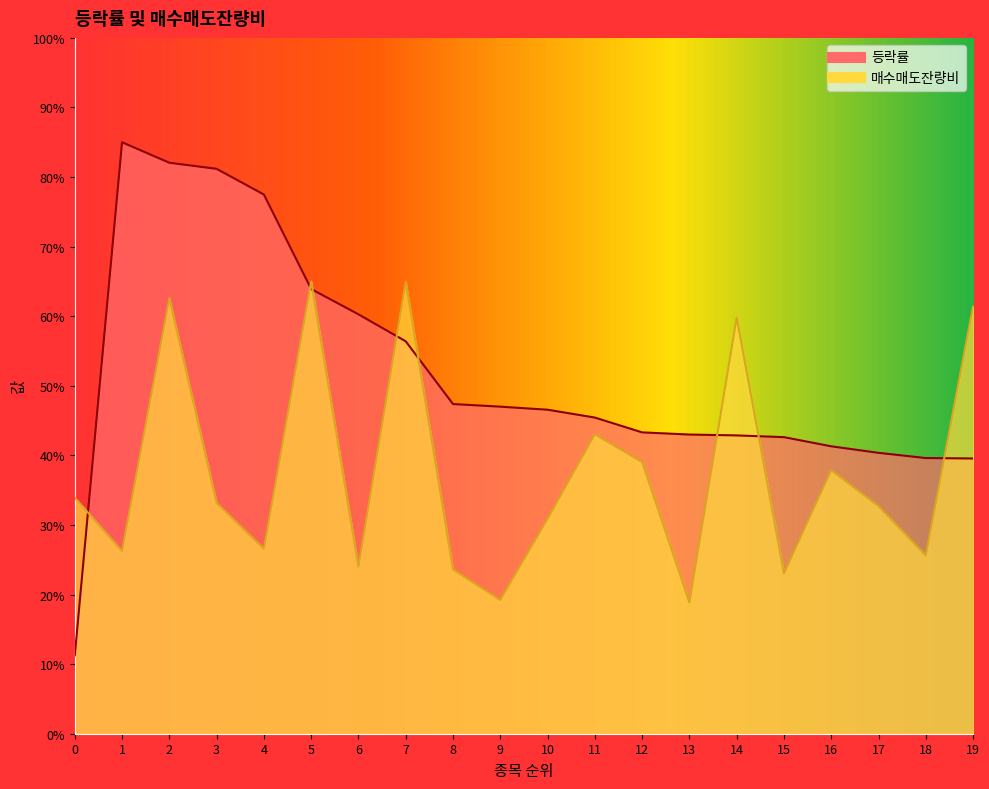

At which category is the sum across all series the highest?

2